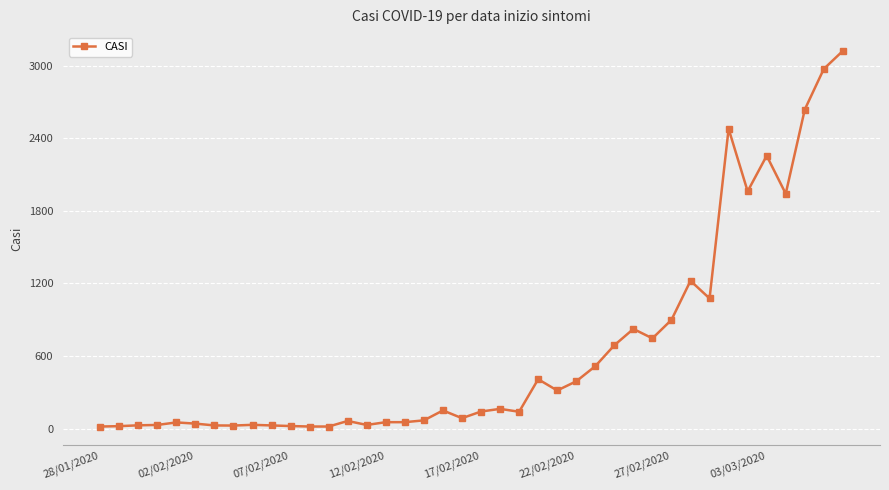

True or false: there are more than 0 points higher than both neighbors.

True